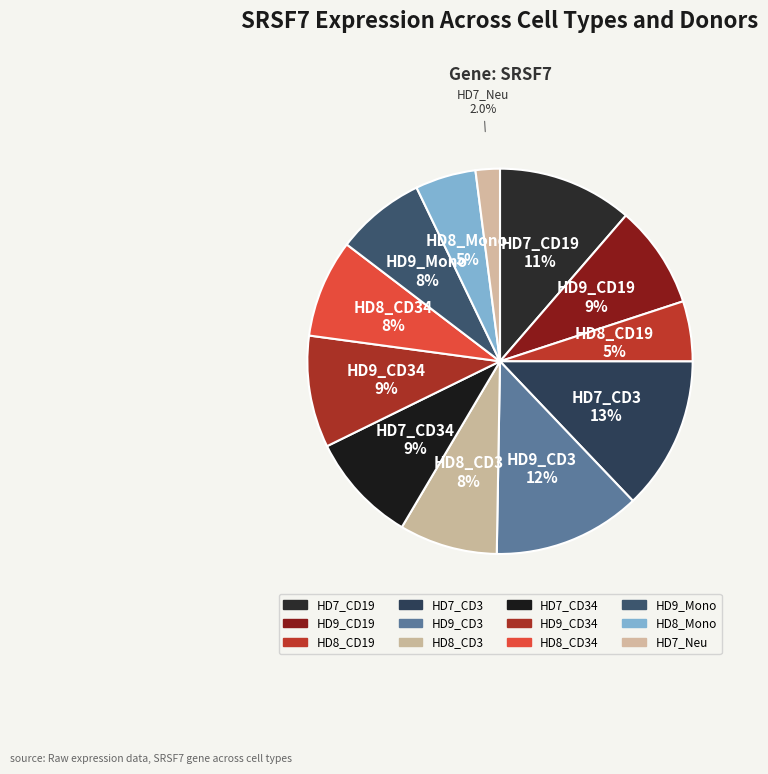

Which category has the smallest portion of the pie?

HD7_Neu